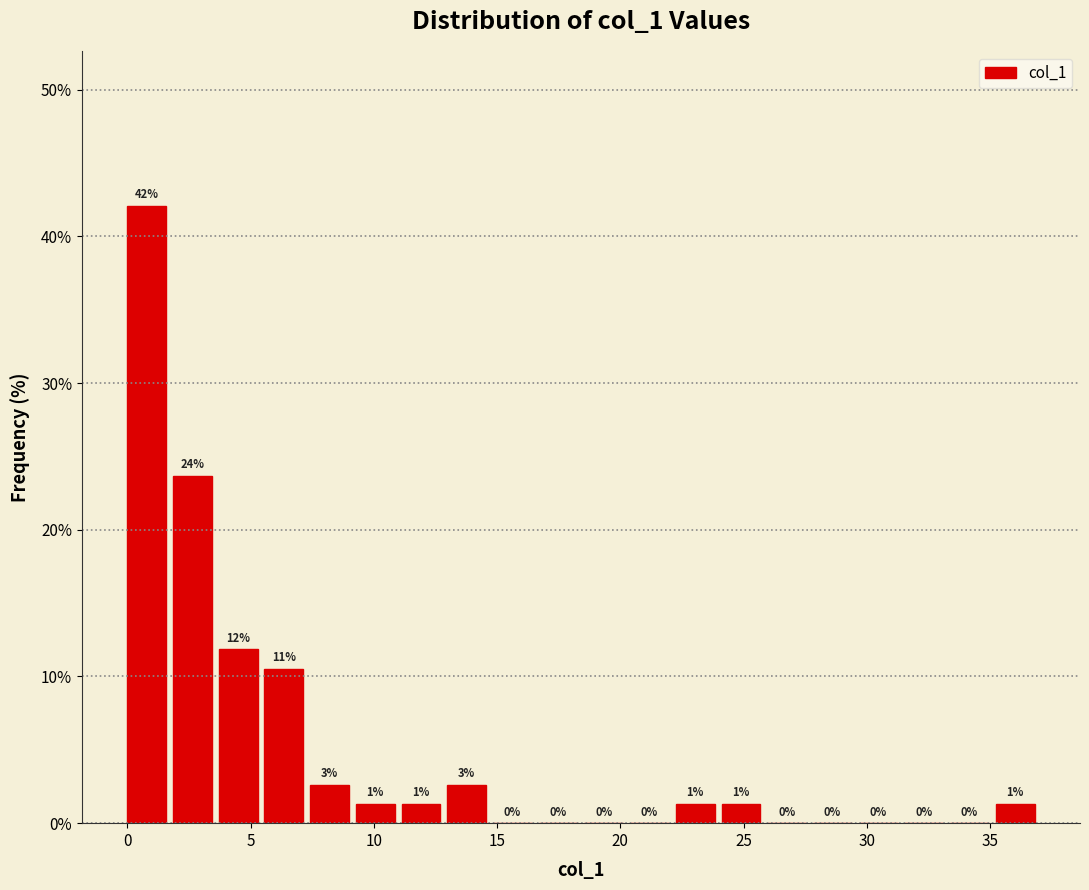

Read against the x-axis, roughly where is the centre of the tallest bar?

1.0